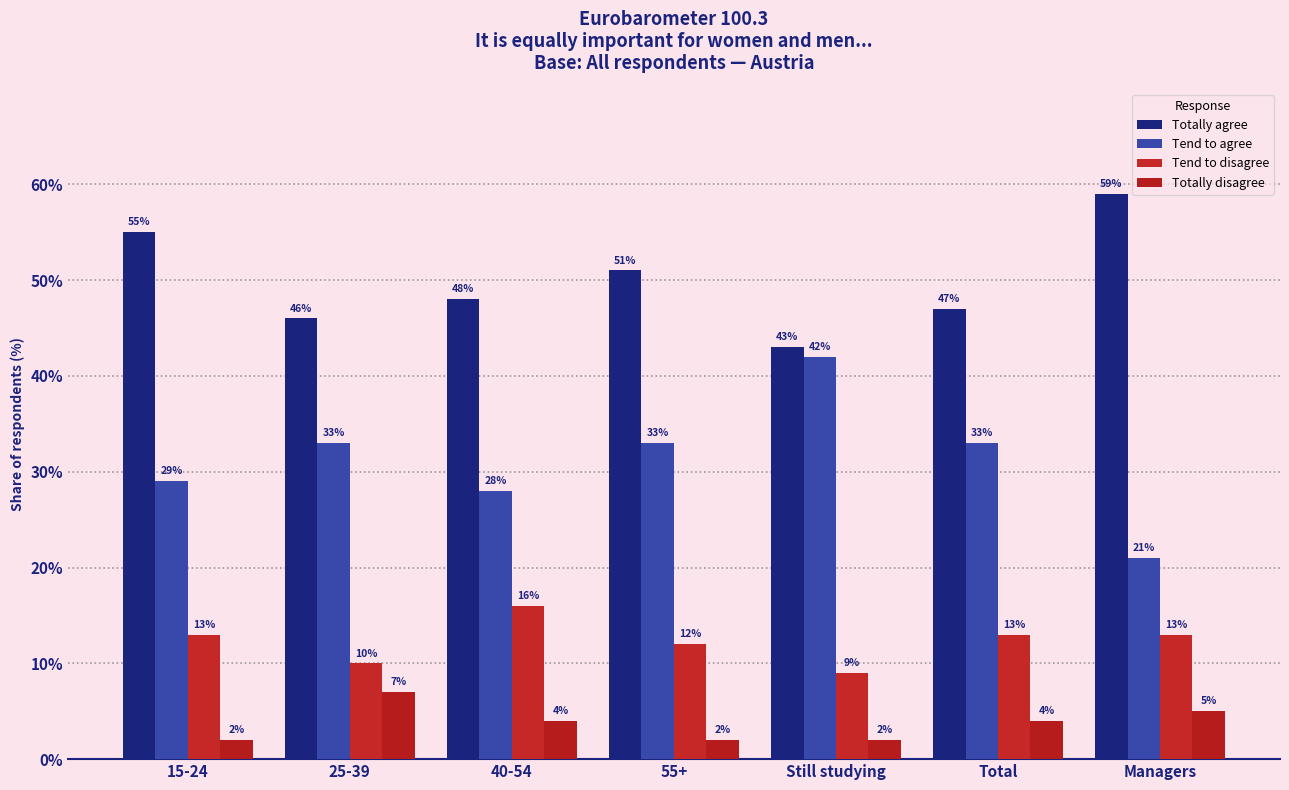

What is the value of the Tend to disagree bar at the 6th from the left?

13.0